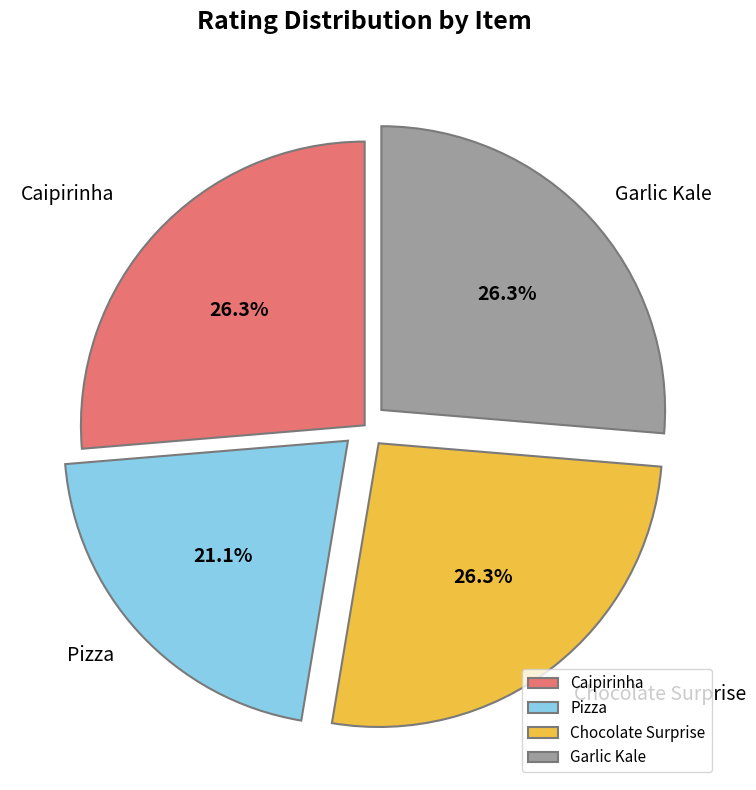

Does any single category account for the majority?

No